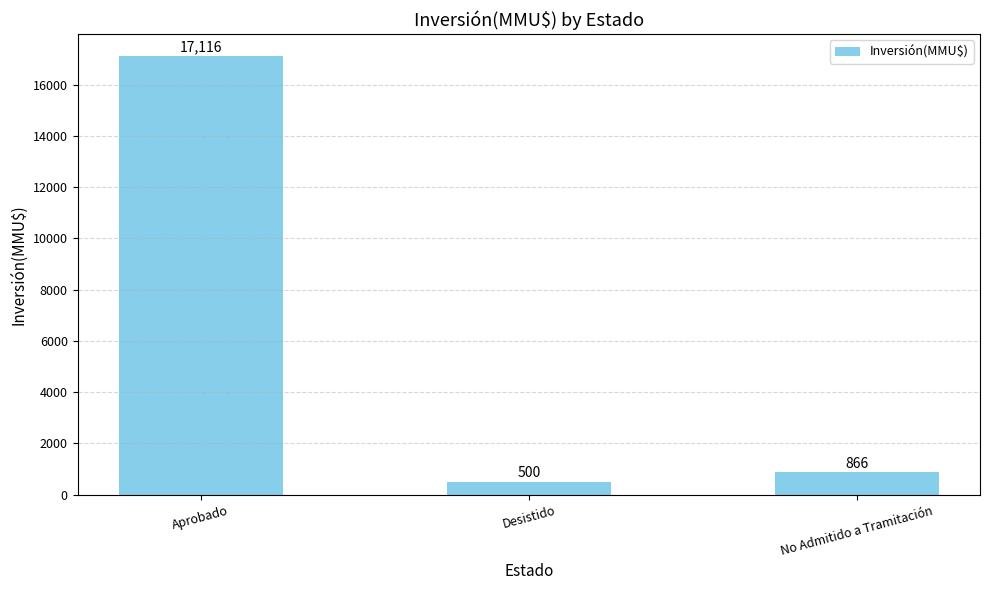

Reading left to right, list all the values displayed in this chart.

Aprobado=17116	Desistido=500	No Admitido a Tramitación=866